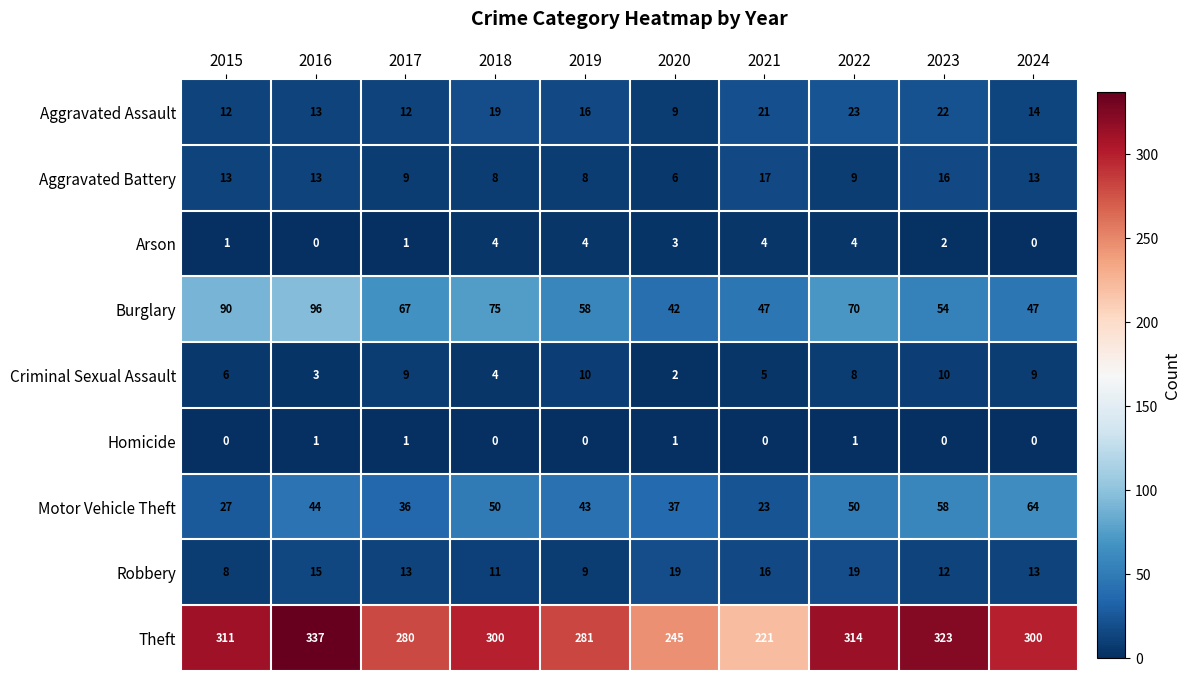

Which series has the largest total across all categories?

Theft